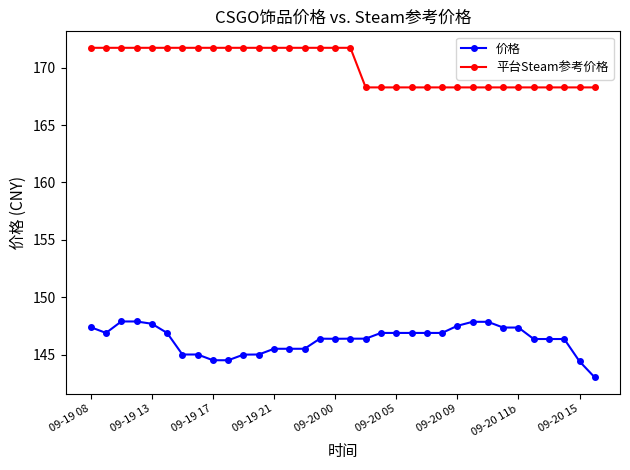

What is the value of the 价格 point at the 23rd from the left?

146.9